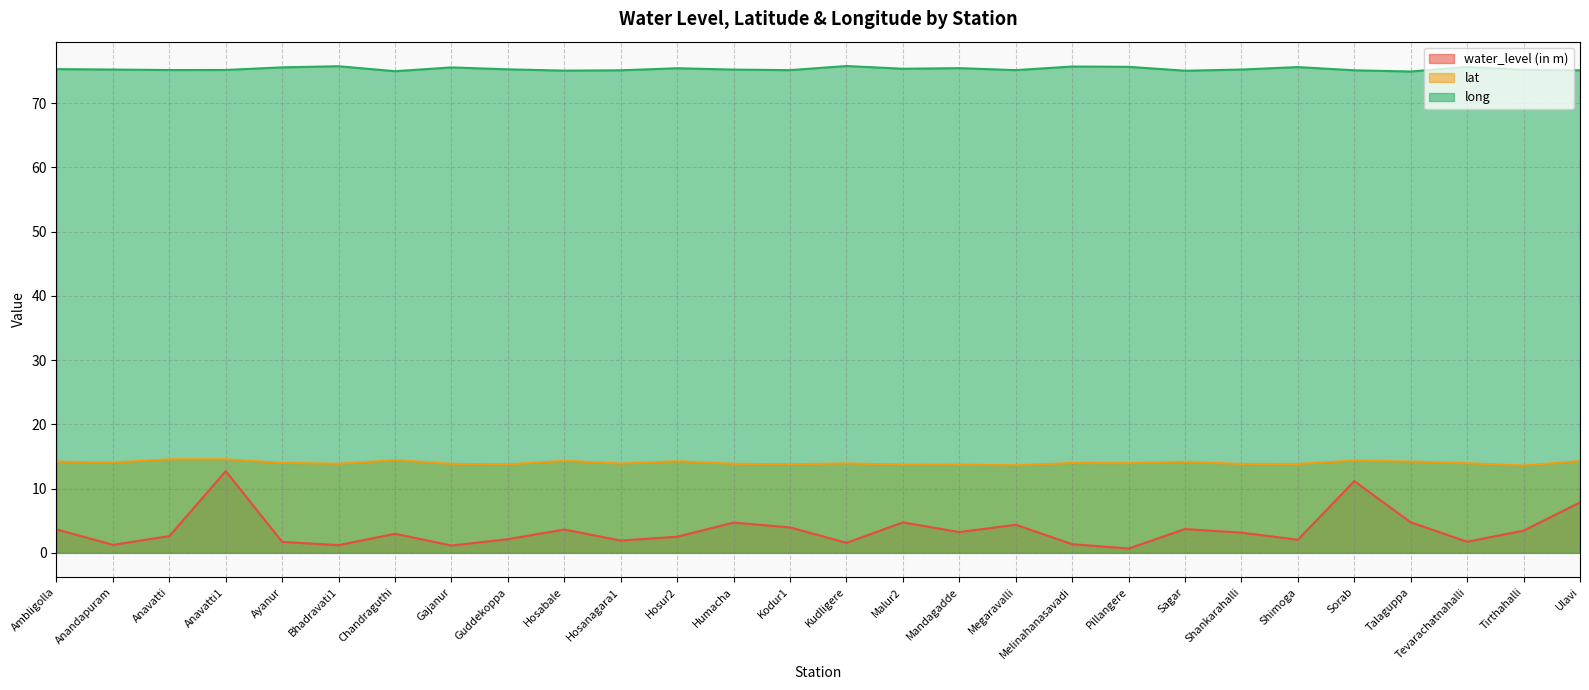

True or false: water_level (in m) has more than 0 interior local peaks.

True